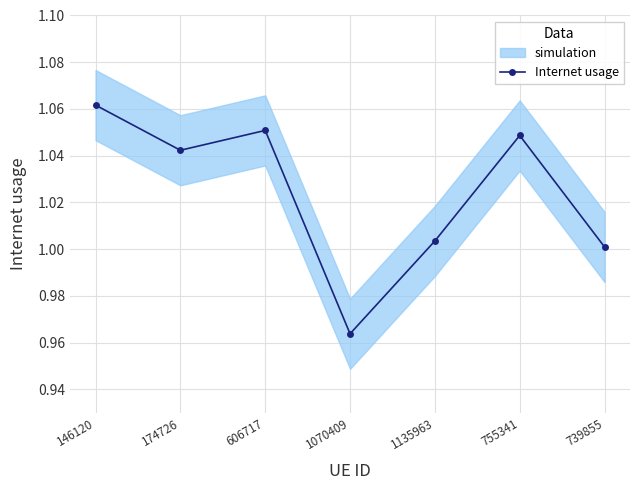

How many lines are shown in the chart?

1